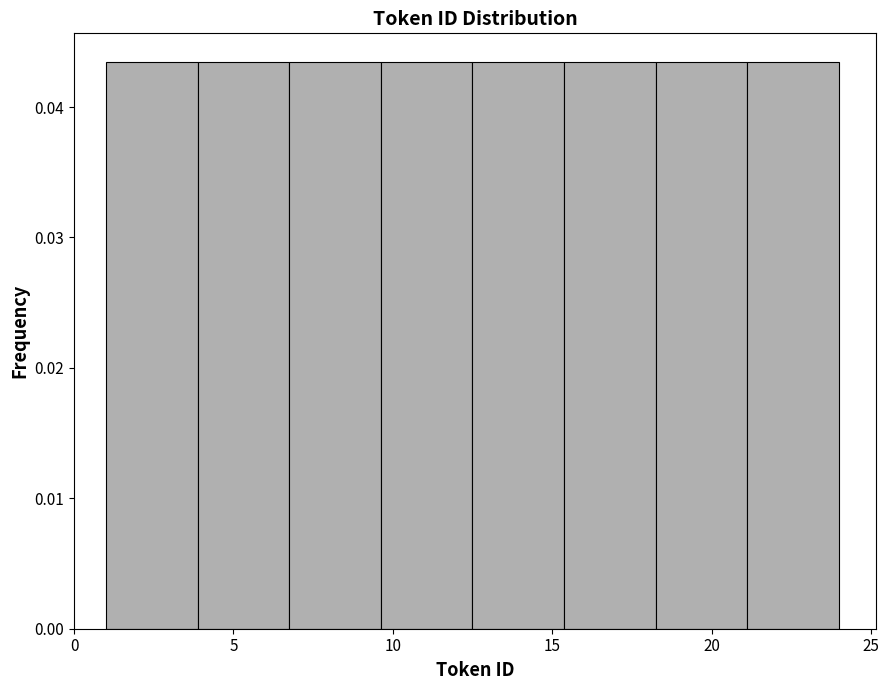

Reading left to right, list every bar in this chart as the range it spans on the x-axis followed by its height. Neither the bar edges nor the heights are printed on the chart, so give them approximately, as read against the axes.

1.0 to 4.0: 0.043
4.0 to 7.0: 0.043
7.0 to 9.5: 0.043
9.5 to 12.5: 0.043
12.5 to 15.5: 0.043
15.5 to 18.5: 0.043
18.5 to 21.0: 0.043
21.0 to 24.0: 0.043